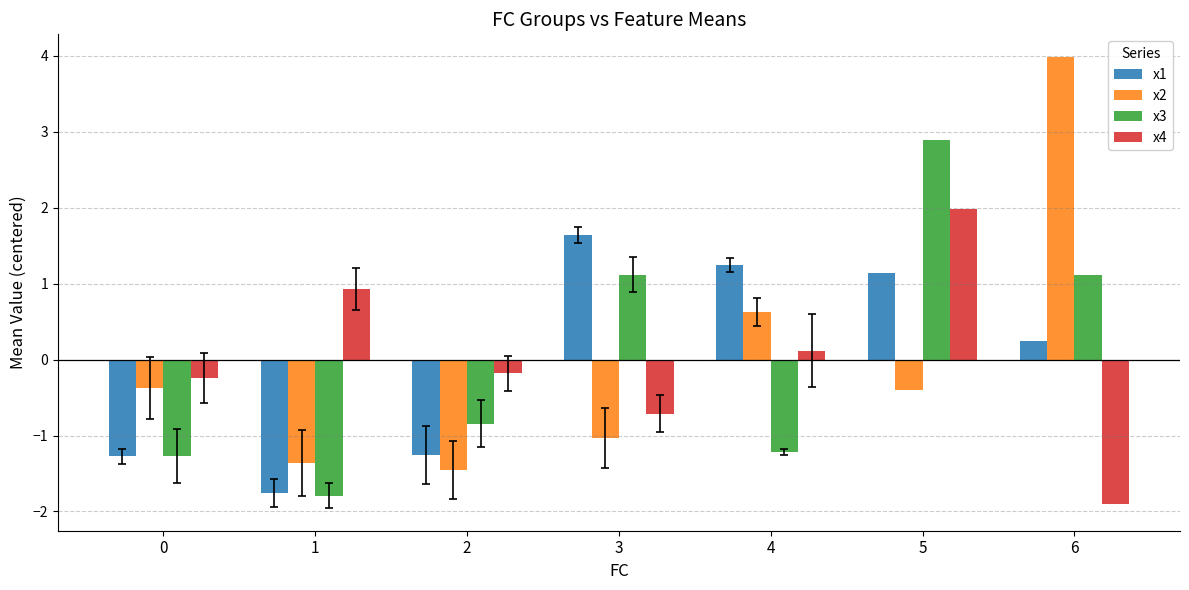

How many groups of bars are there?

7